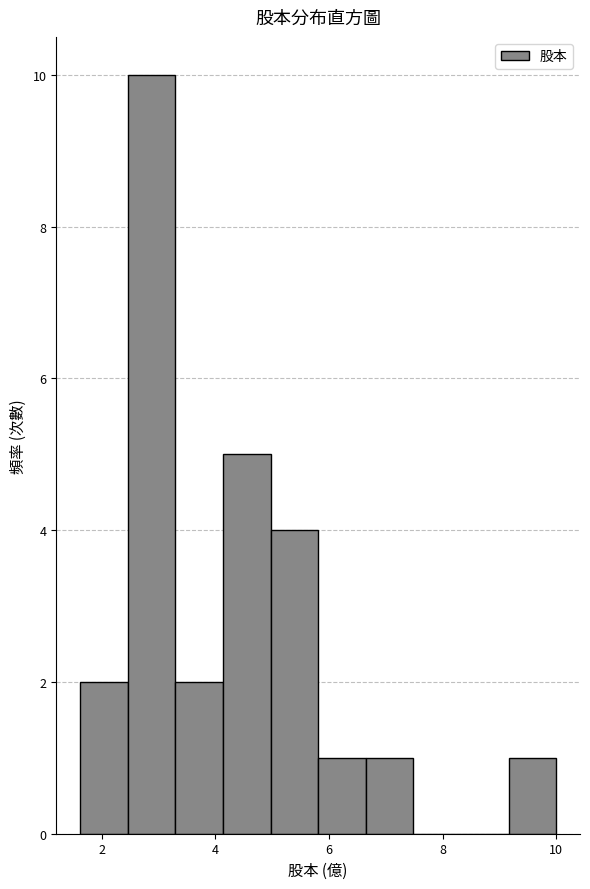

What is the height of the bar covering 5.8 to 6.6 on the x-axis? Neither the bar edges nor the heights are printed on the chart, so give them approximately, as read against the axes.

1